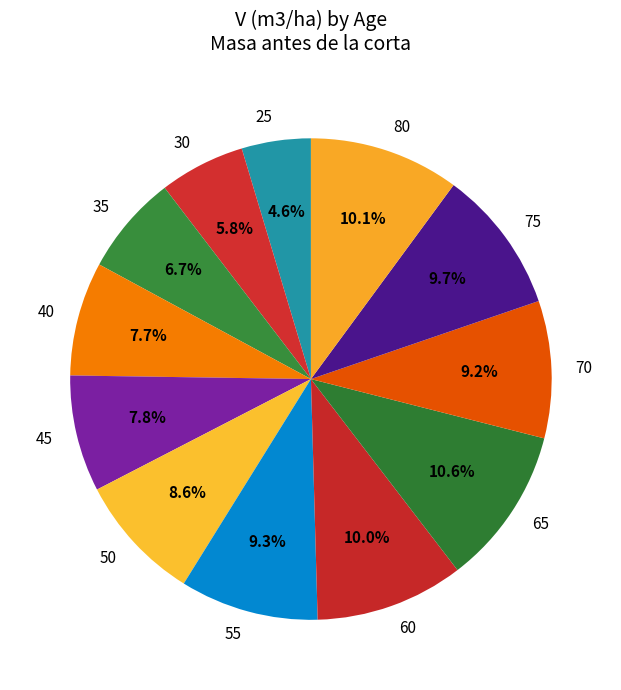

Is there a majority slice in this chart?

No